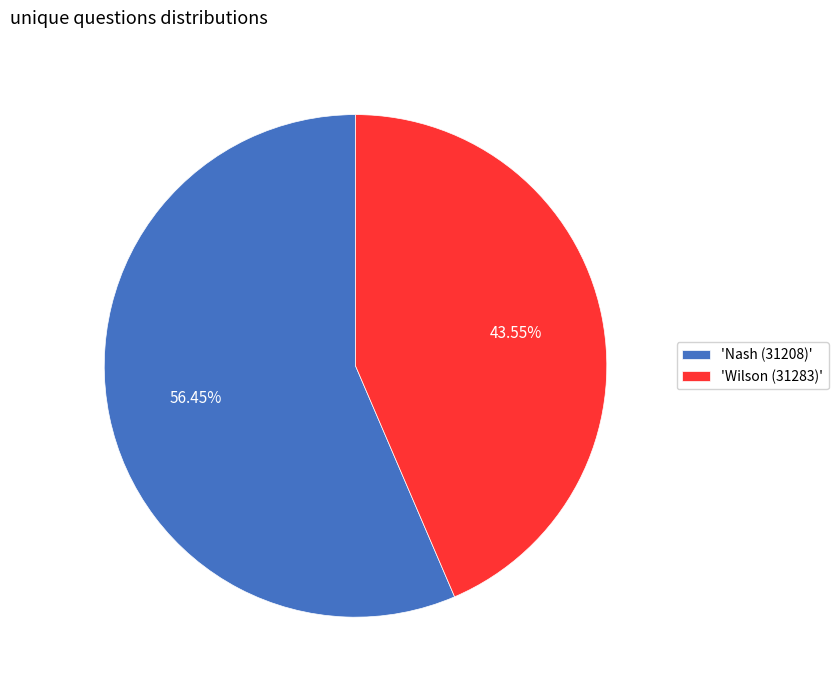

Is there any slice that represents more than half of the pie?

Yes